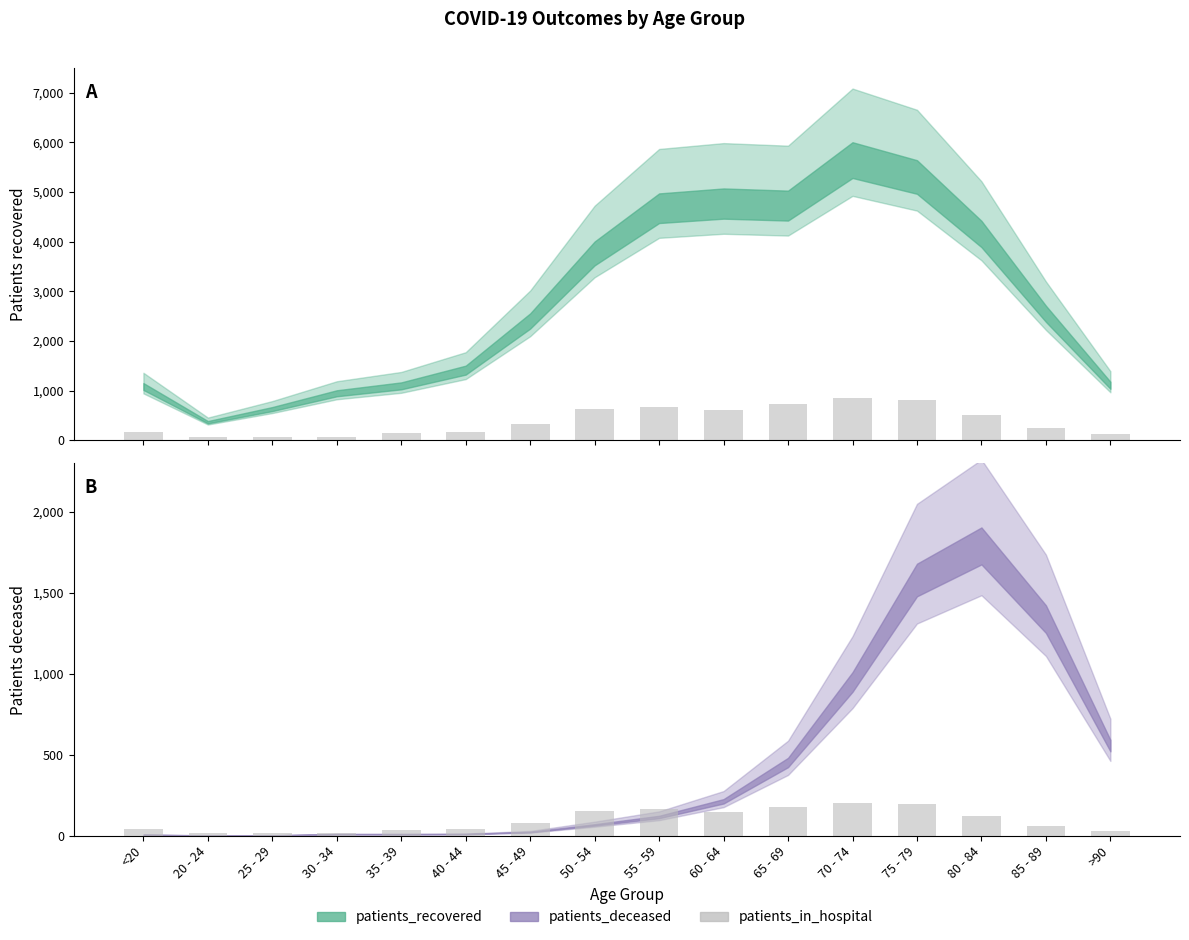

Rank the categories by value from lowest to highest.

25 - 29, 30 - 34, 20 - 24, >90, 35 - 39, <20, 40 - 44, 85 - 89, 45 - 49, 80 - 84, 60 - 64, 50 - 54, 55 - 59, 65 - 69, 75 - 79, 70 - 74